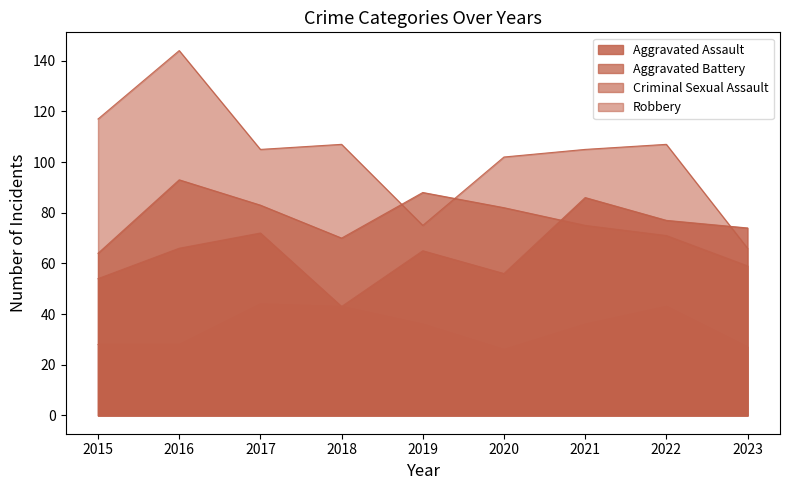

Where is the first local minimum for Aggravated Assault?

2018